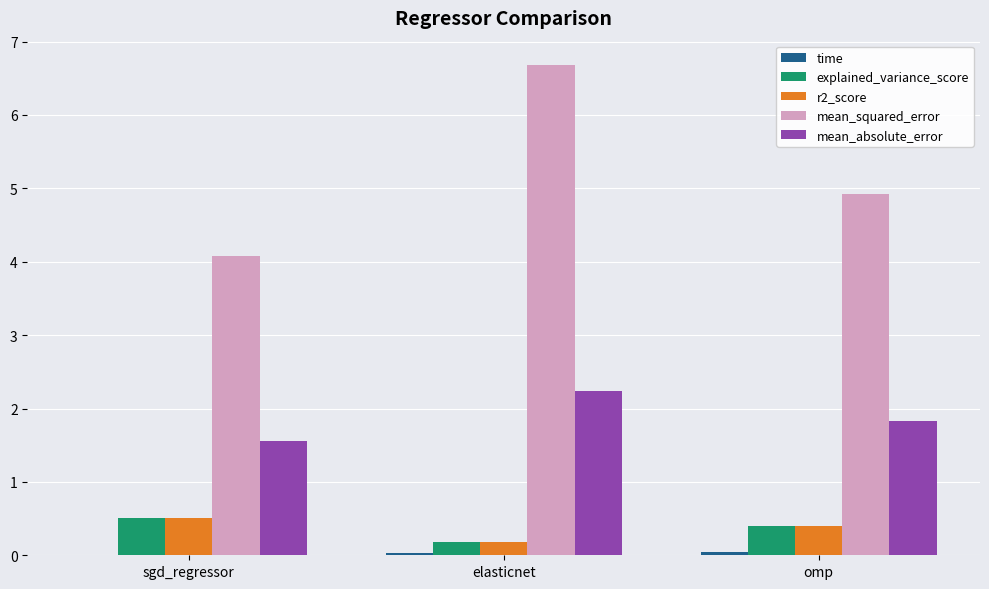

The explained_variance_score series shows 0.2 at elasticnet. True or false?

True